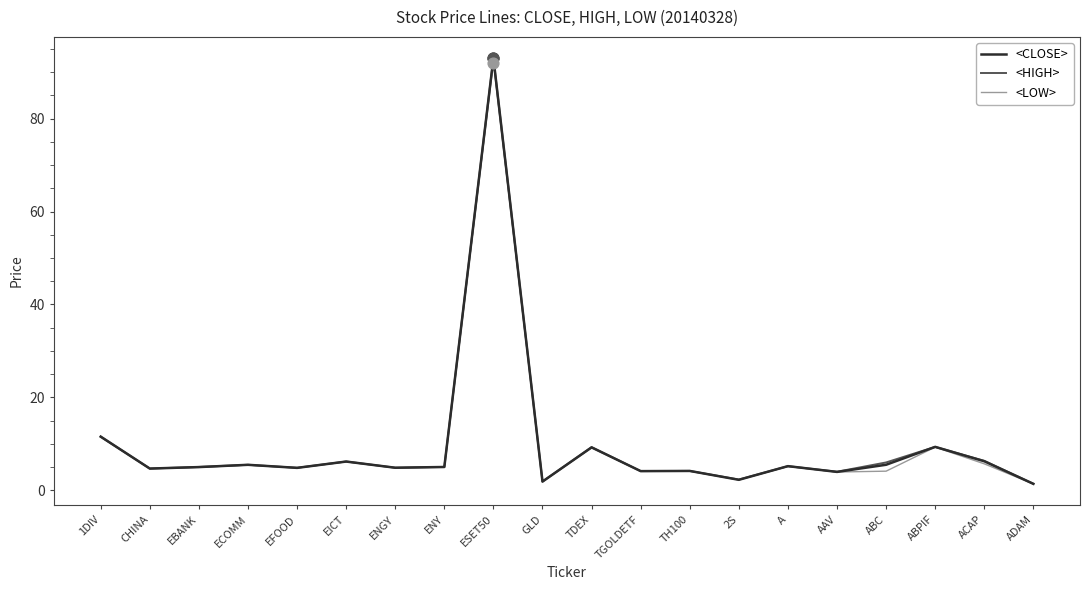

Read the <LOW> value at ENGY.

4.8